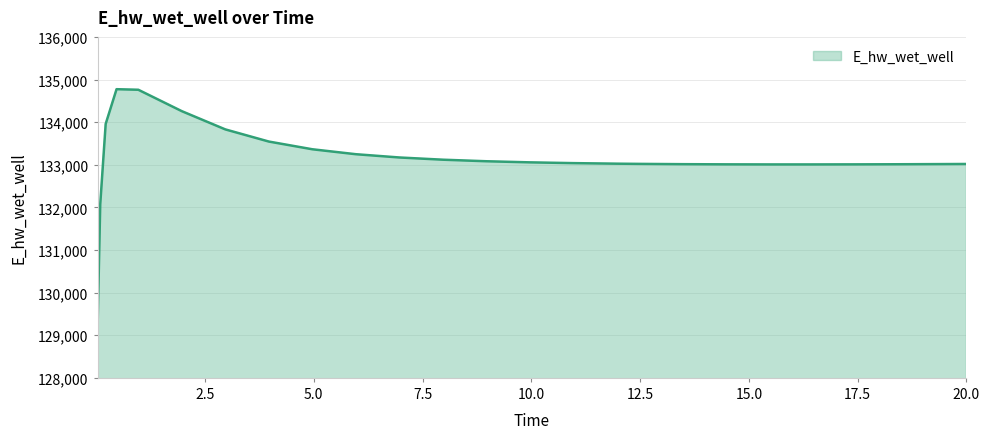

What is the difference between the maximum and minimum values?

5648.5